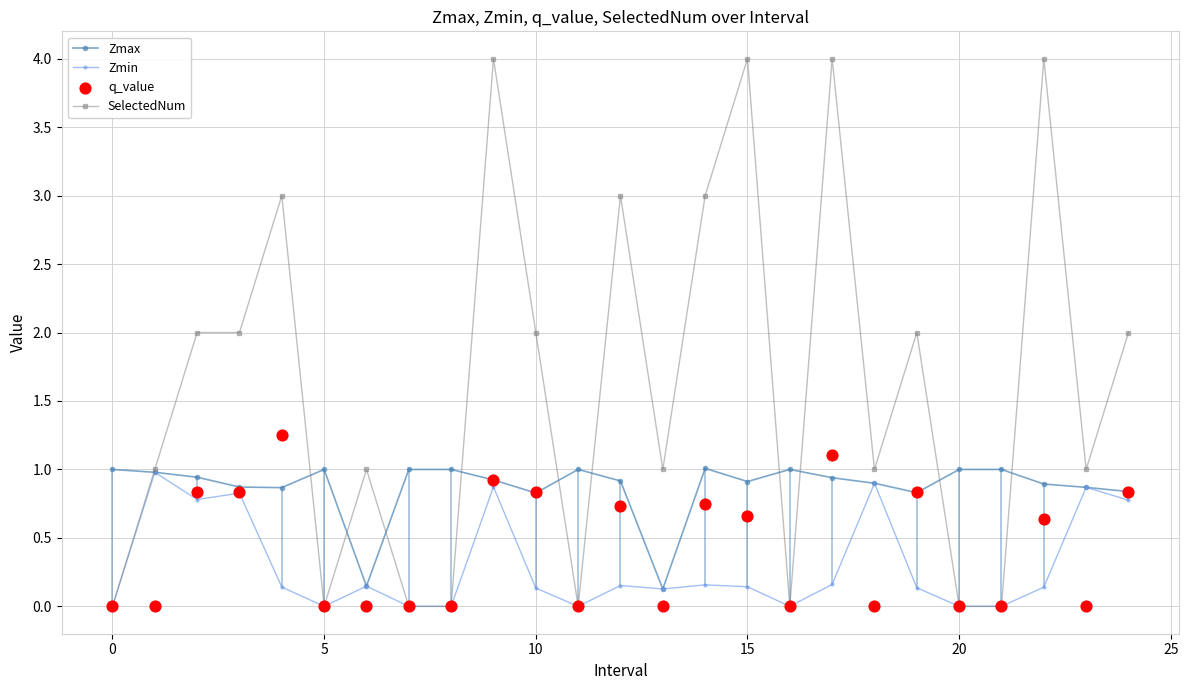

Which series contains the highest Y value?

SelectedNum